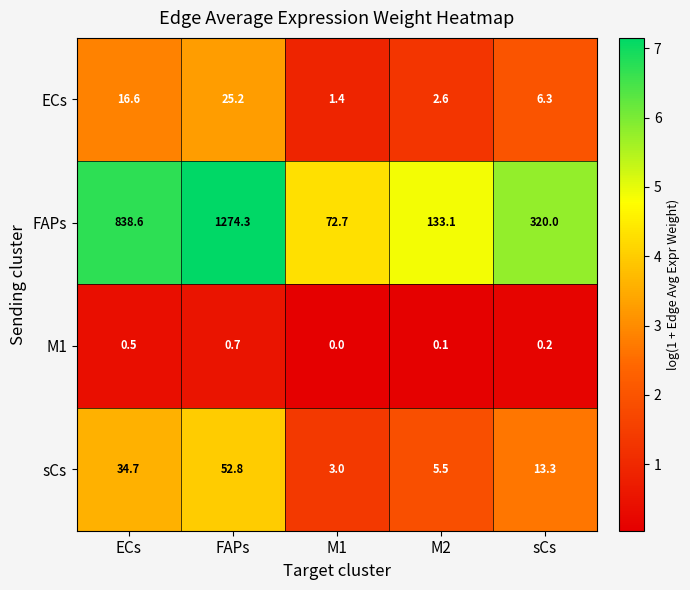

What is the difference between the highest and lowest values at sCs?

319.8